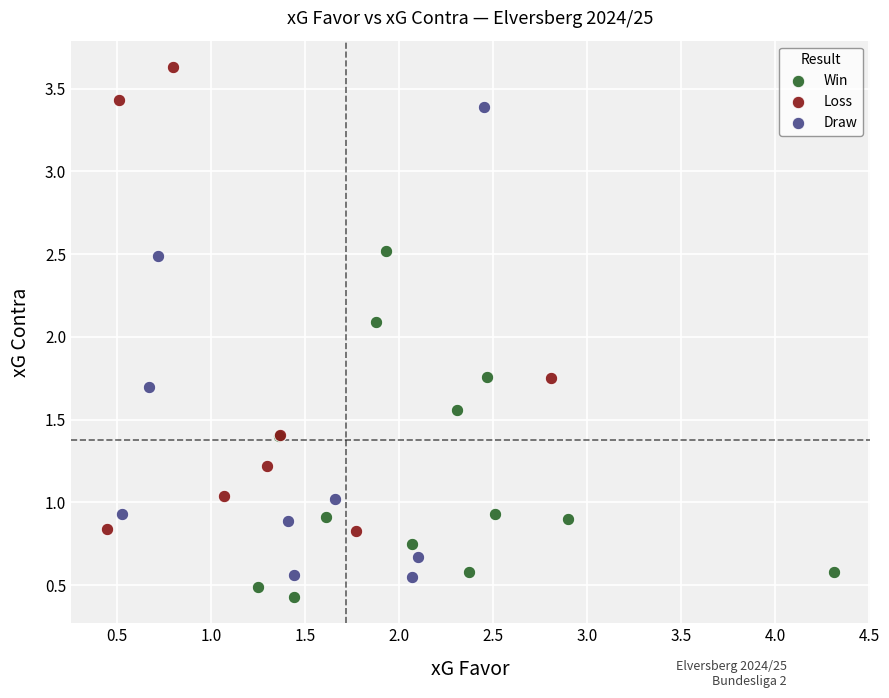

Which series has the widest spread of Y values?

Draw